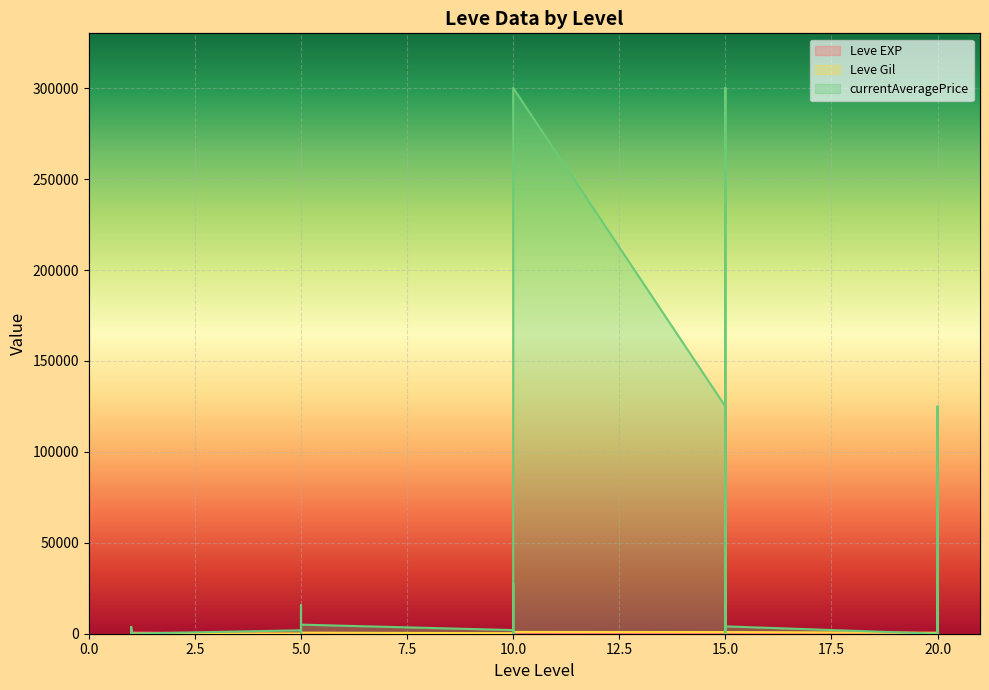

At which label does Leve Gil first exceed 570?

1